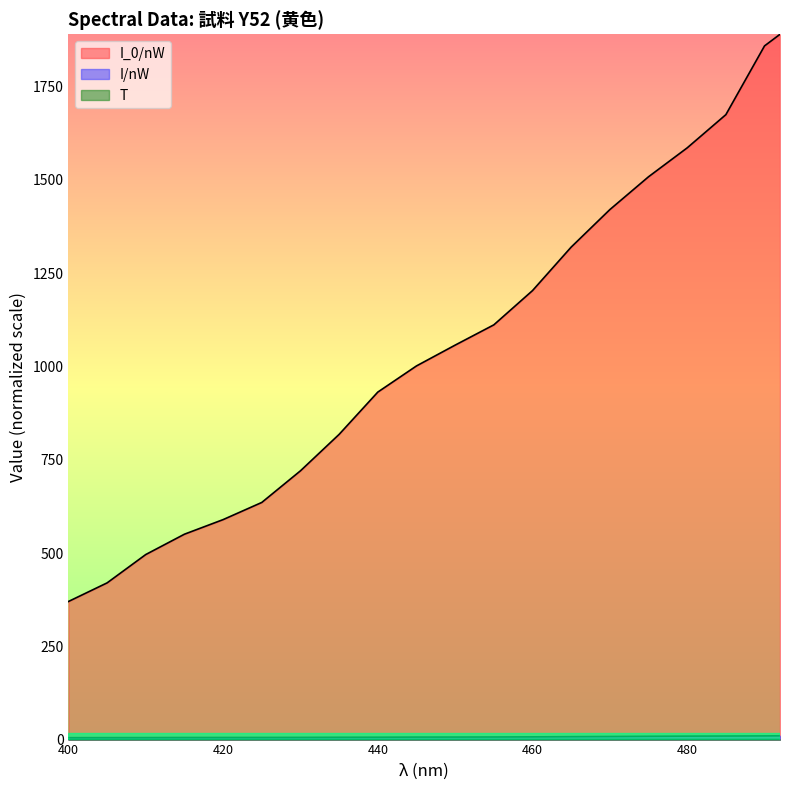

At which label does I/nW reach its peak?

492